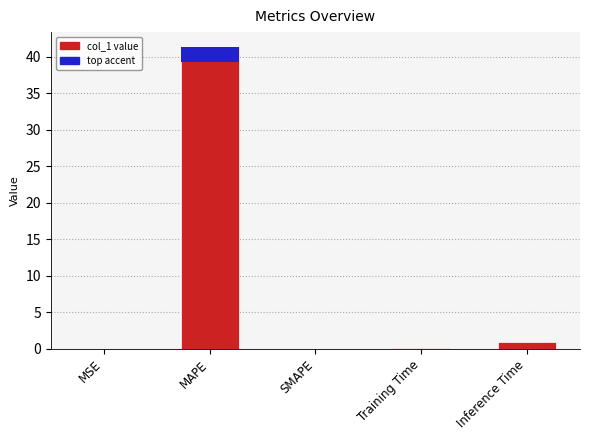

What is the change in value from MSE to Training Time?

+0.1